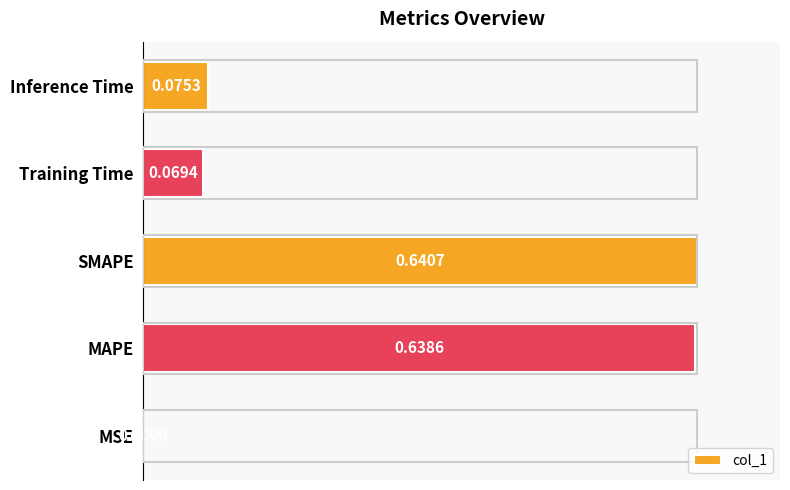

How many categories are shown in the chart?

5